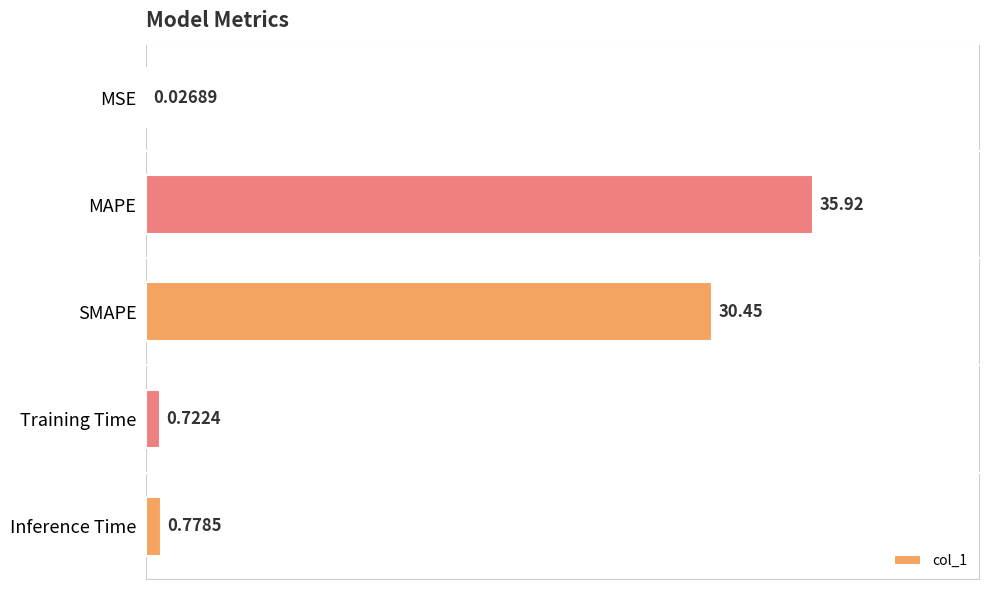

Between MAPE and Inference Time, which is larger?

MAPE